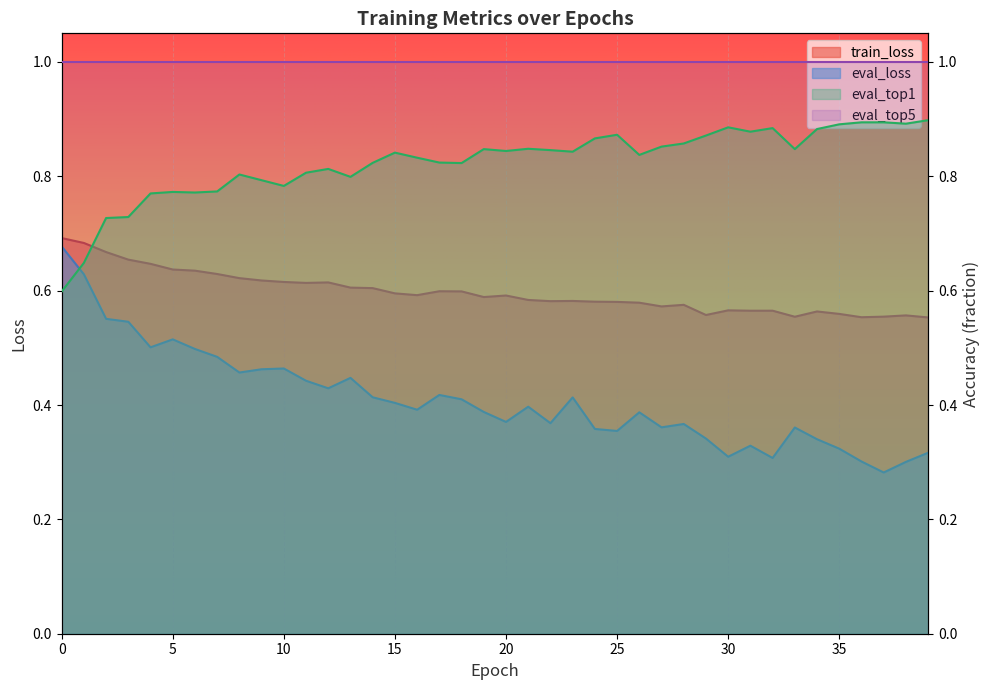

Count the number of categories in the chart.

40